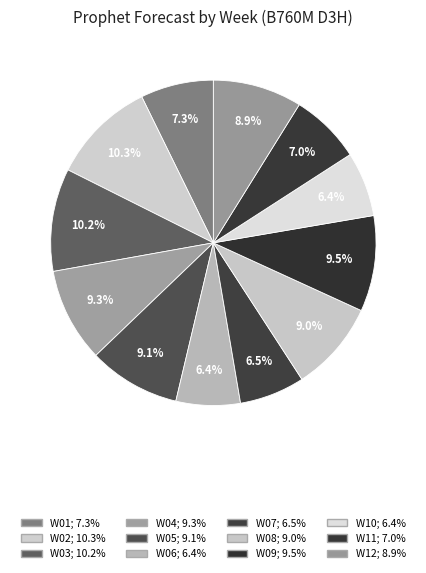

What is the change in value from W02 to W04?

-2.0